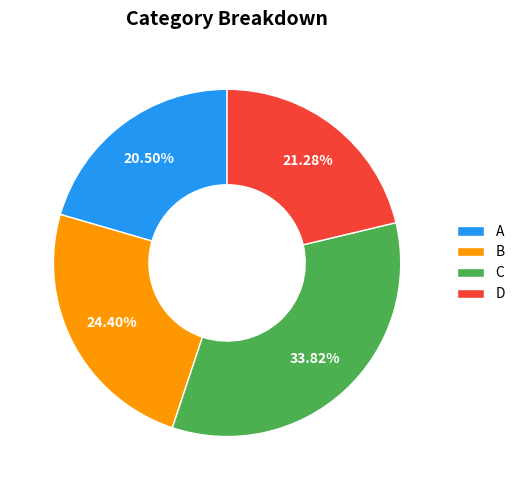

What is the largest slice in the pie chart?

C